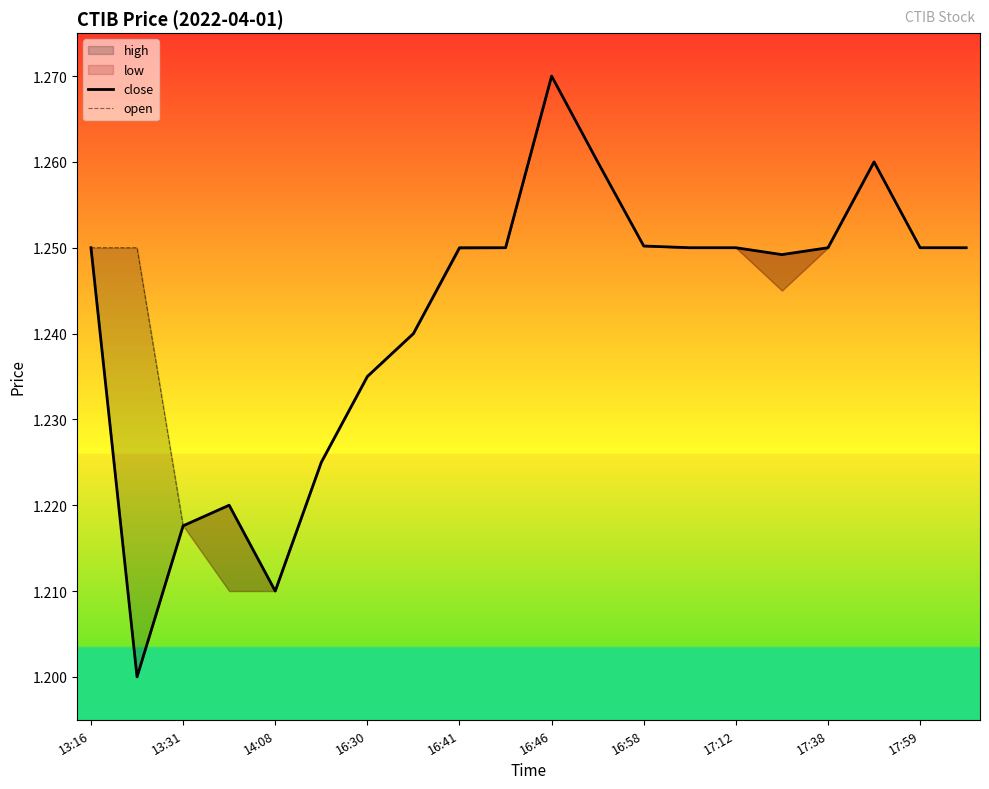

Is it true that close equals 2.1 at 17:38?

False